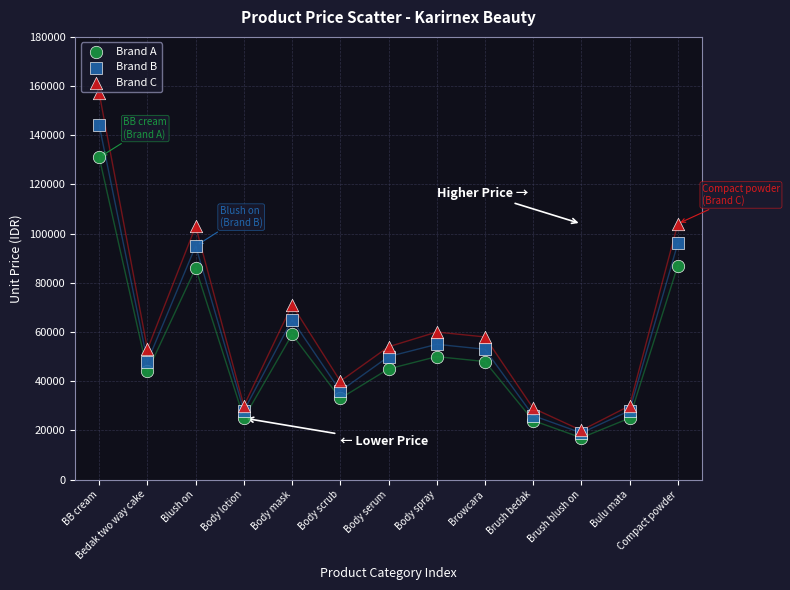

In the Brand A series, what Y value is closest to 74000?

86000